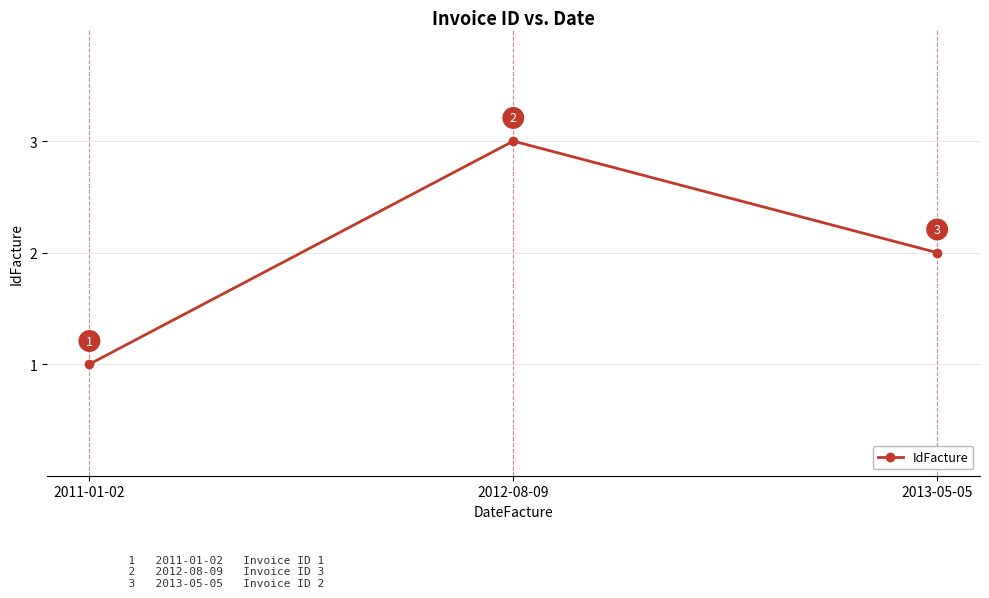

How many data points are less than 2?

1